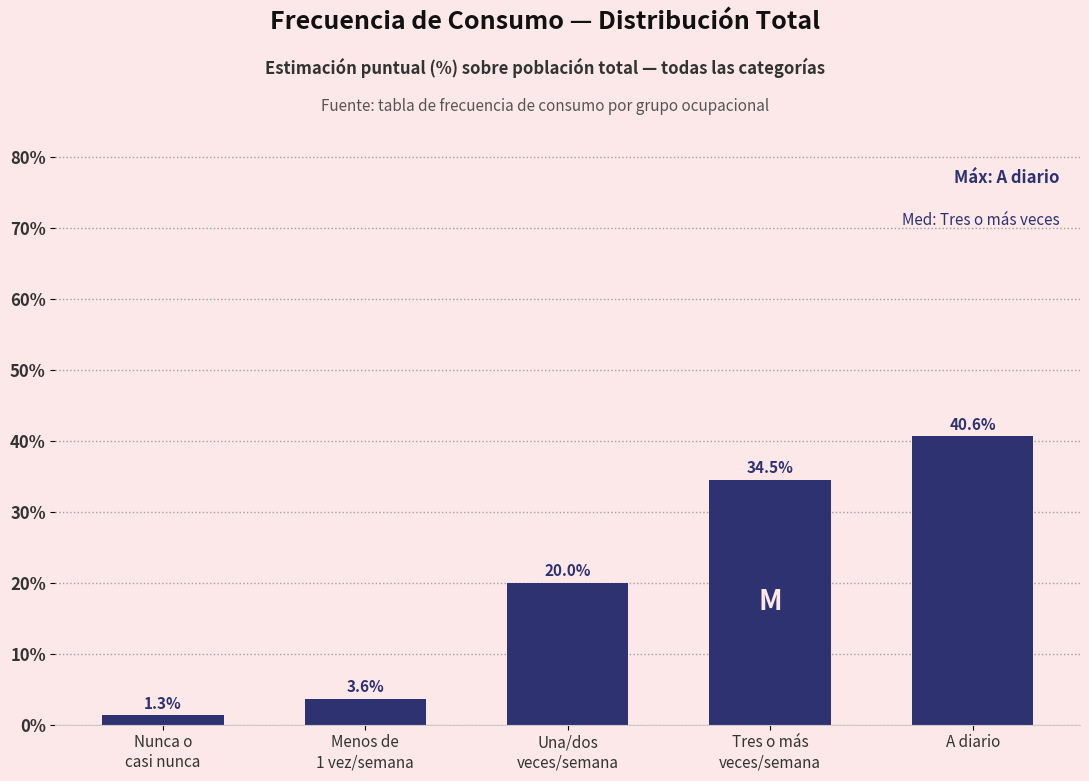

Reading right to left, extract all data points from this chart.

40.6	34.5	20.0	3.6	1.3